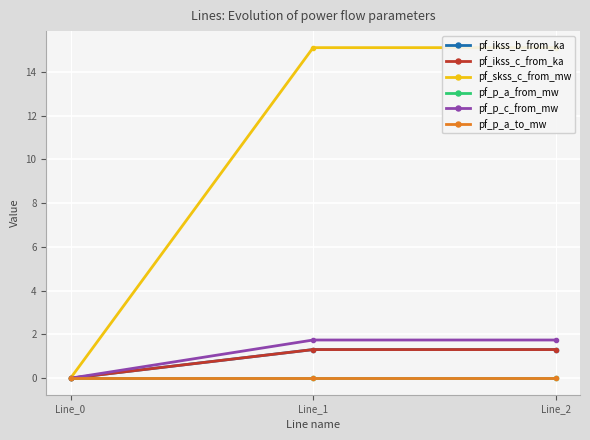

Reading left to right, list all the values displayed in this chart.

pf_ikss_b_from_ka: 0.0	1.3	1.3
pf_ikss_c_from_ka: 0.0	1.3	1.3
pf_skss_c_from_mw: 0.0	15.1	15.1
pf_p_a_from_mw: -0.0	-0.0	-0.0
pf_p_c_from_mw: -0.0	1.7	1.7
pf_p_a_to_mw: 0.0	-0.0	0.0